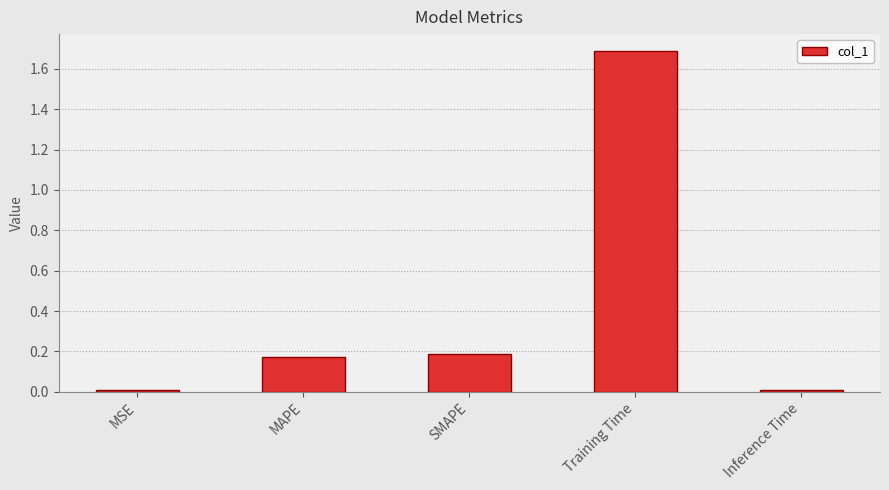

Are the bars horizontal?

No